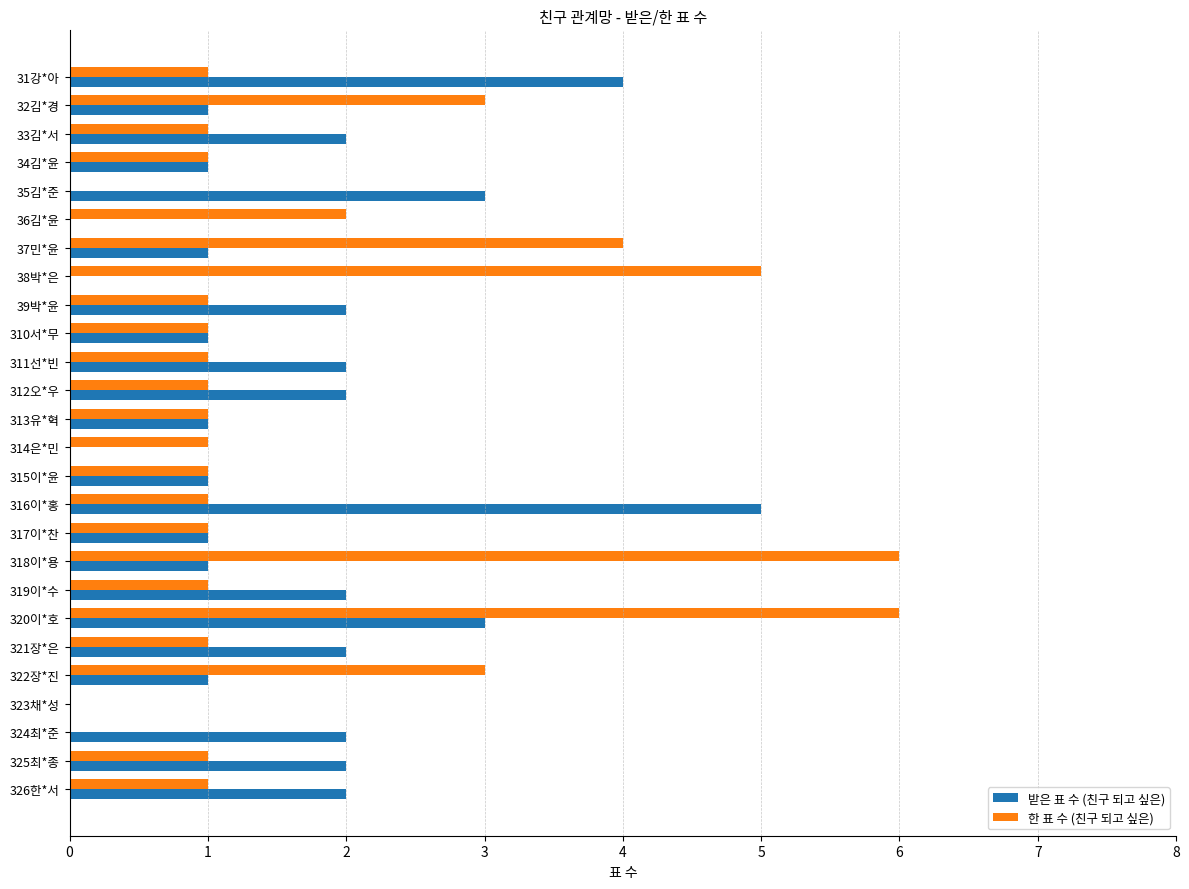

Which series has the widest spread of values?

한 표 수 (친구 되고 싶은)